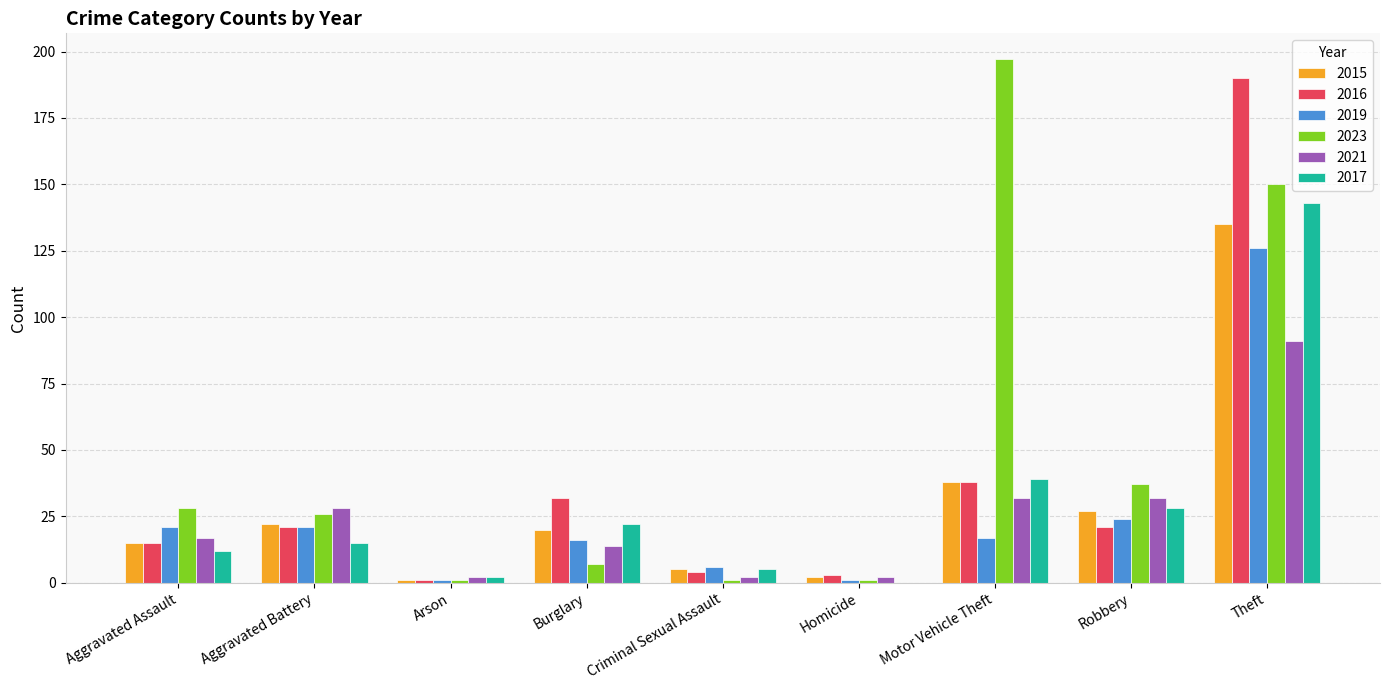

At which label does 2023 reach its peak?

Motor Vehicle Theft